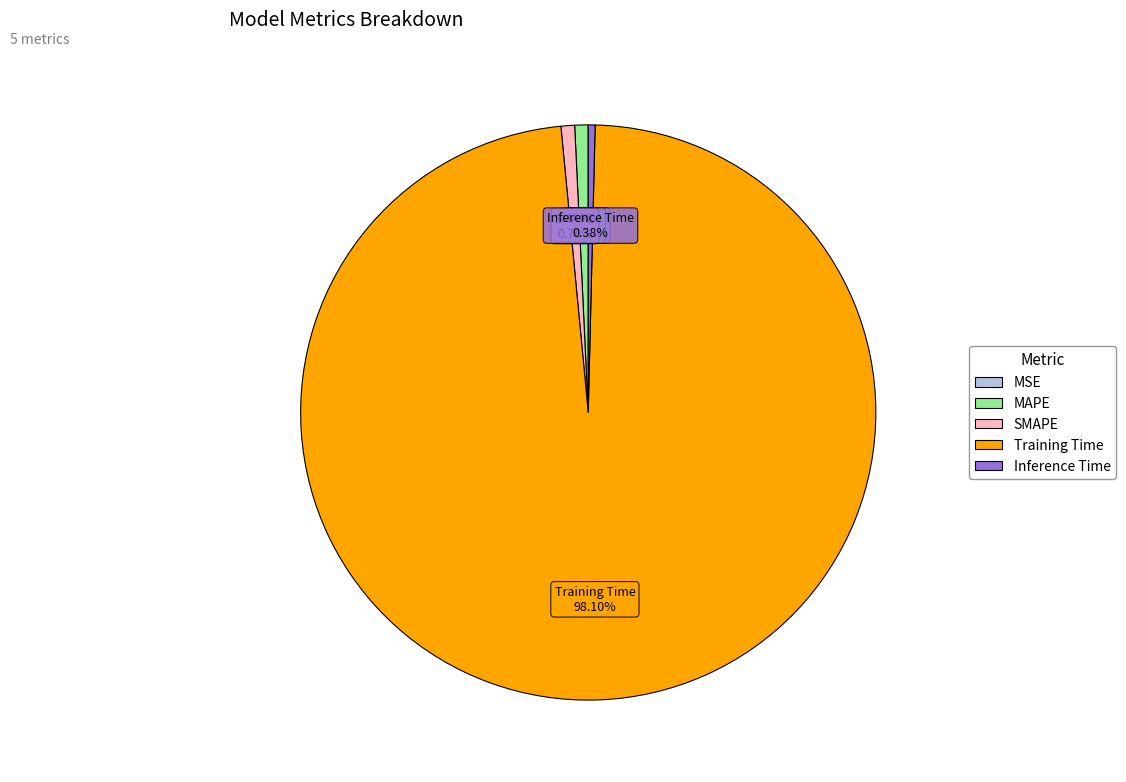

Which category has the biggest portion of the pie?

Training Time